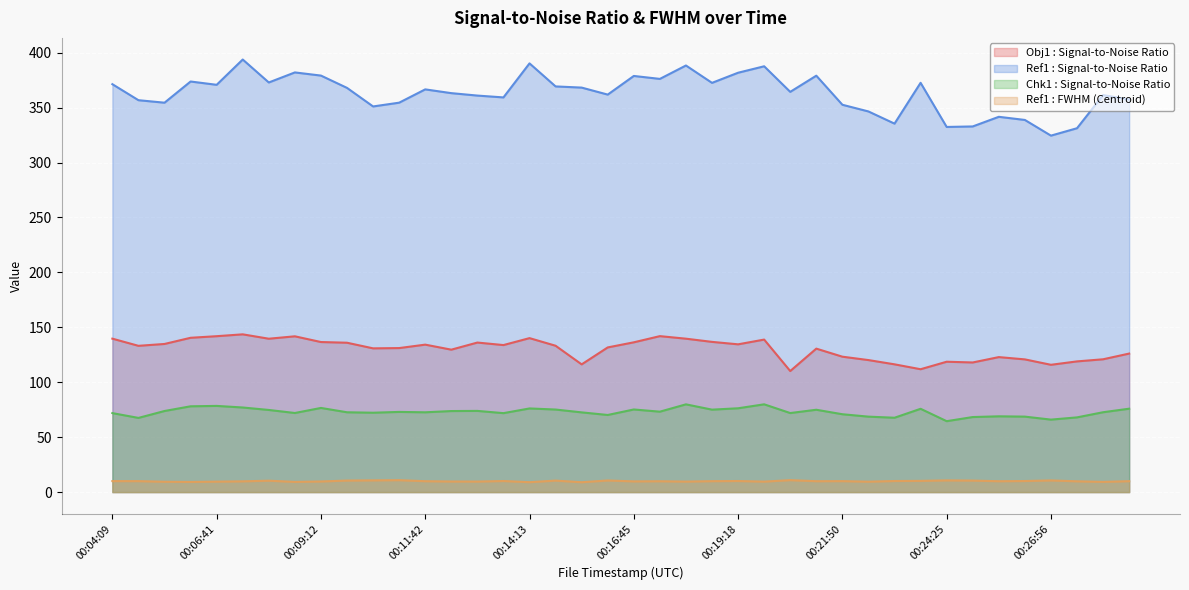

How many interior local peaks does the Chk1 : Signal-to-Noise Ratio series have?

11